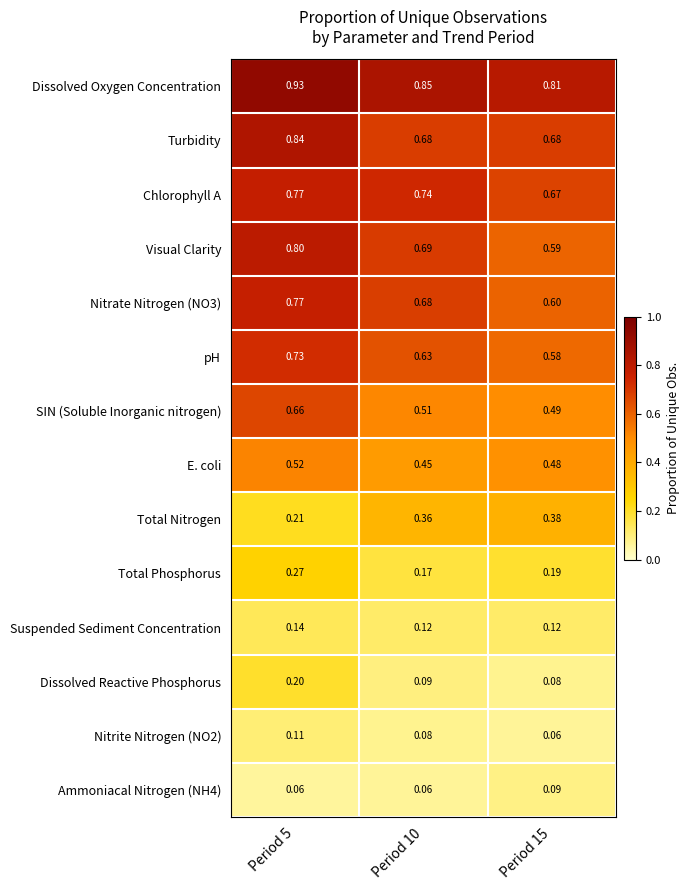

Which series has the largest total across all categories?

Dissolved Oxygen Concentration